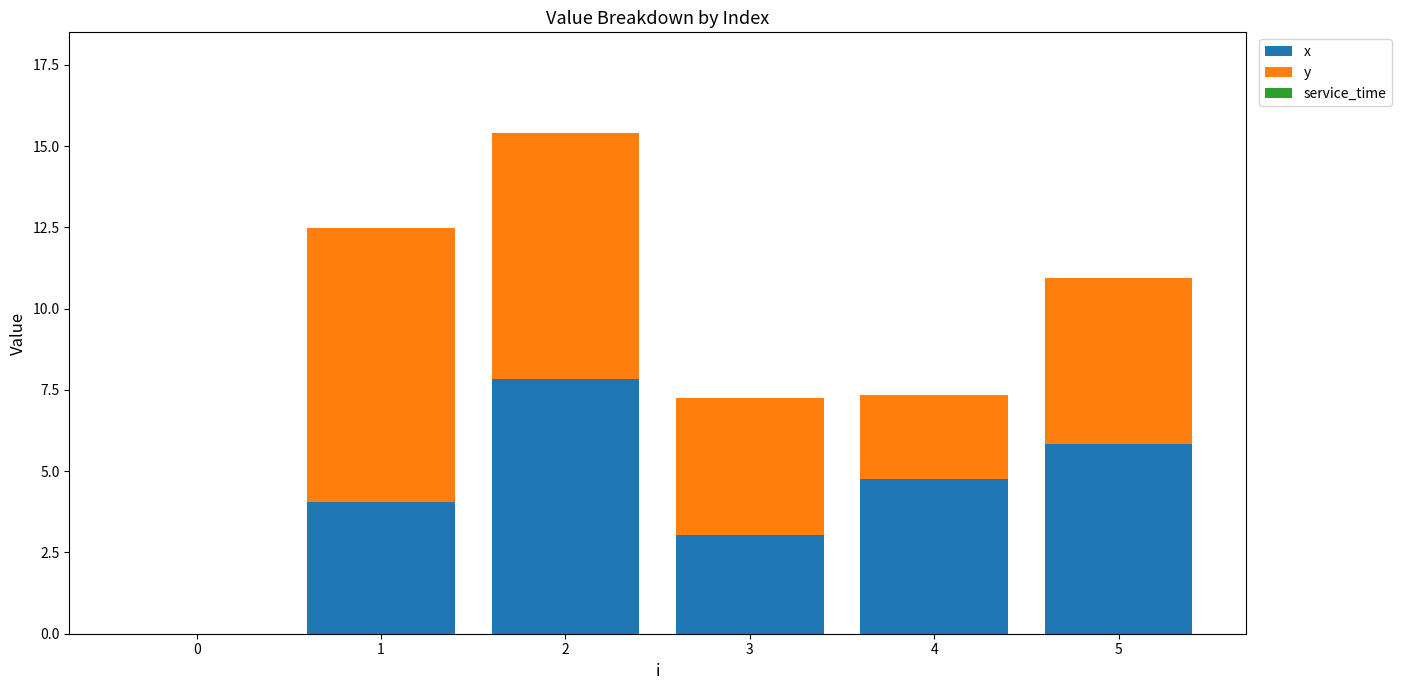

What is the maximum value for x?

7.8